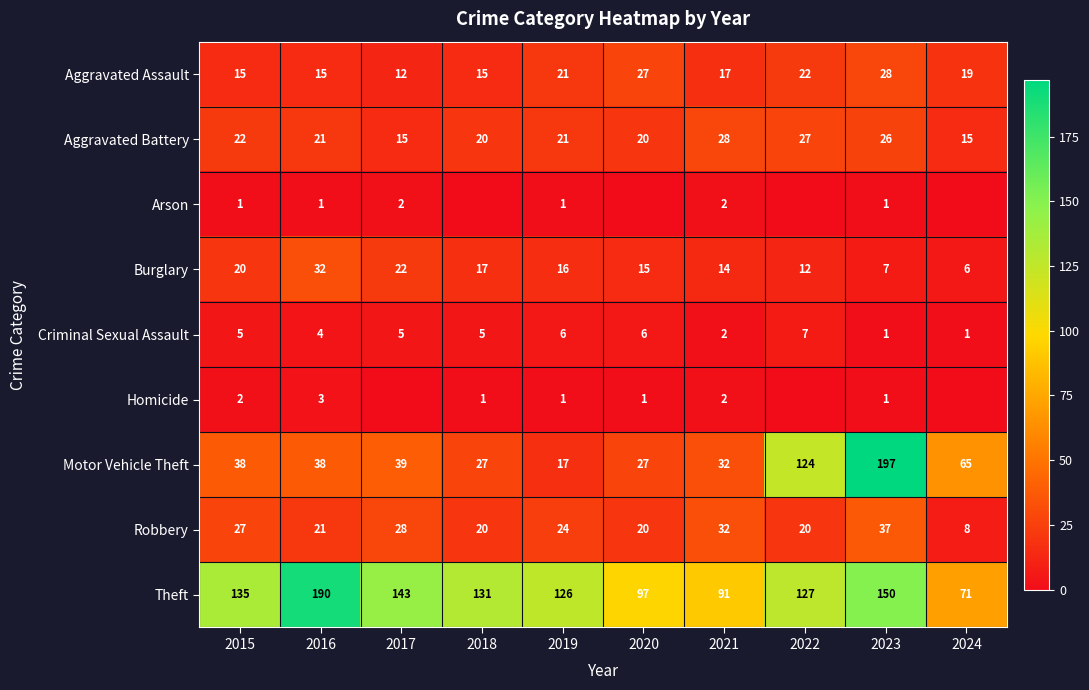

What is the total value across all series at 2018?

236